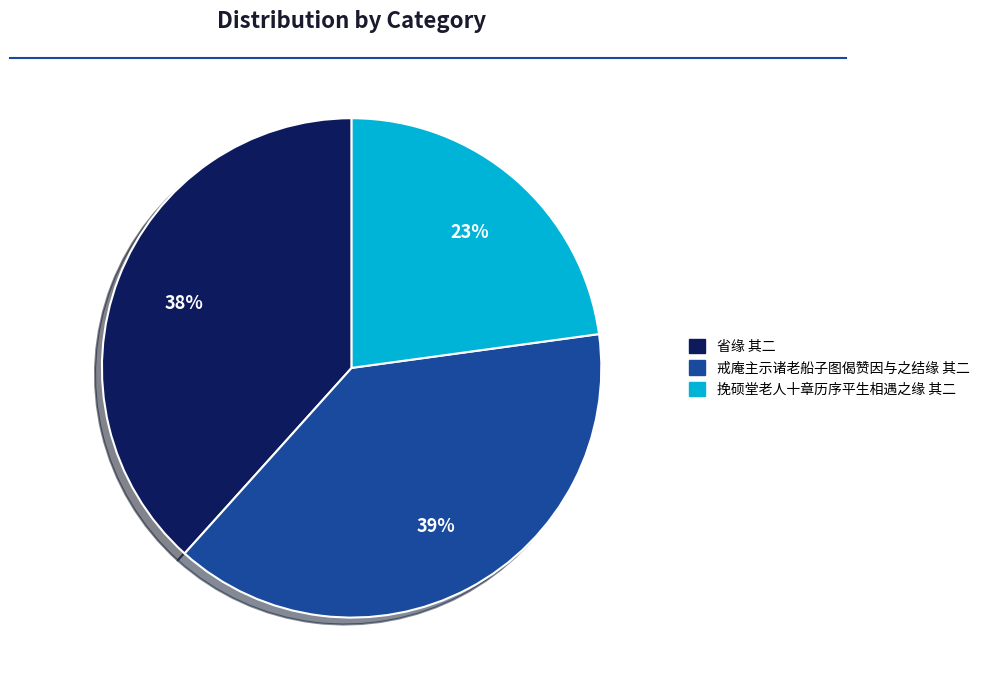

Approximately how many times larger is the value at 省缘 其二 compared to 挽硕堂老人十章历序平生相遇之缘 其二?

1.7